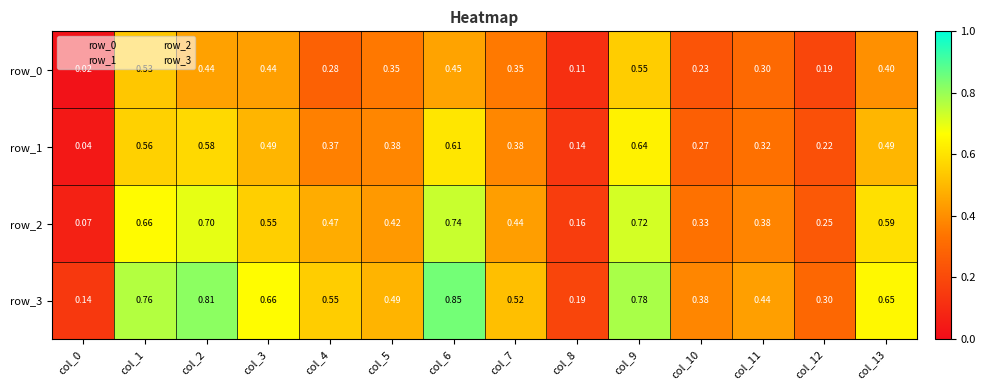

Is the value of row_0 at col_8 greater than the value of row_1 at col_9?

No